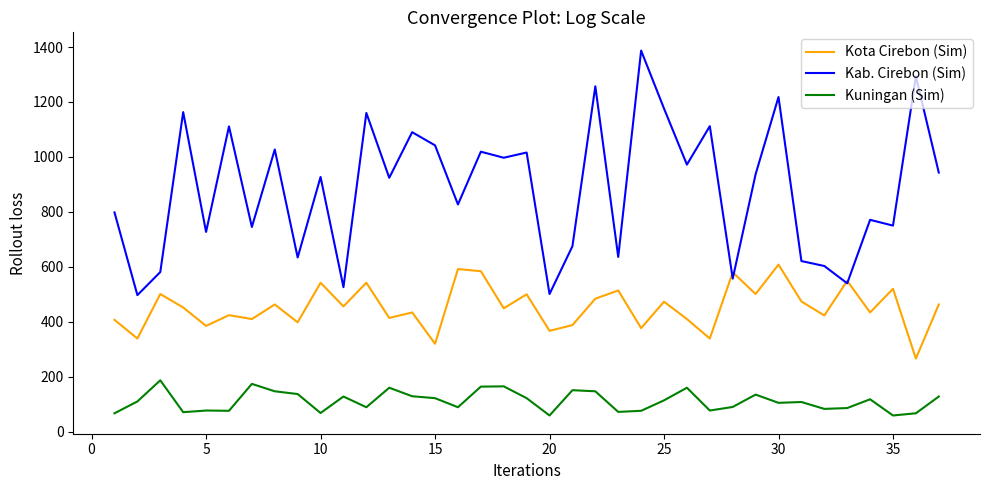

Which series has the widest spread of values?

Kab. Cirebon (Sim)